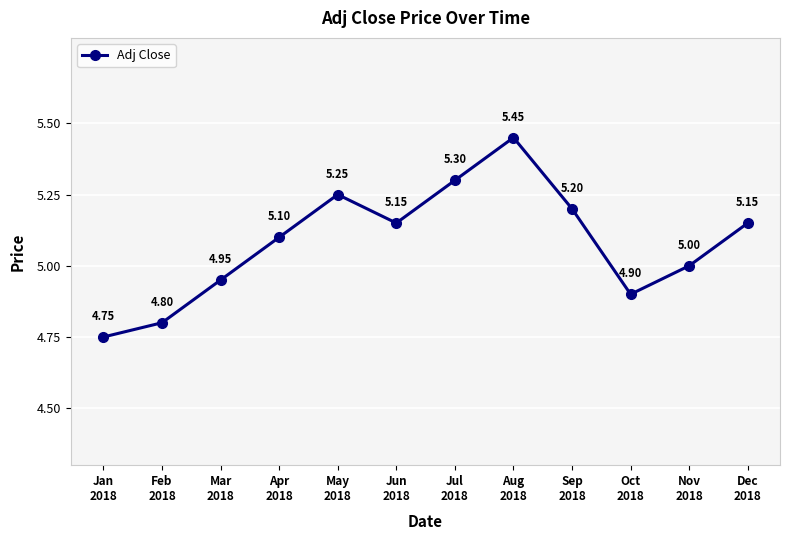

At which label does the data first exceed 5?

Apr
2018